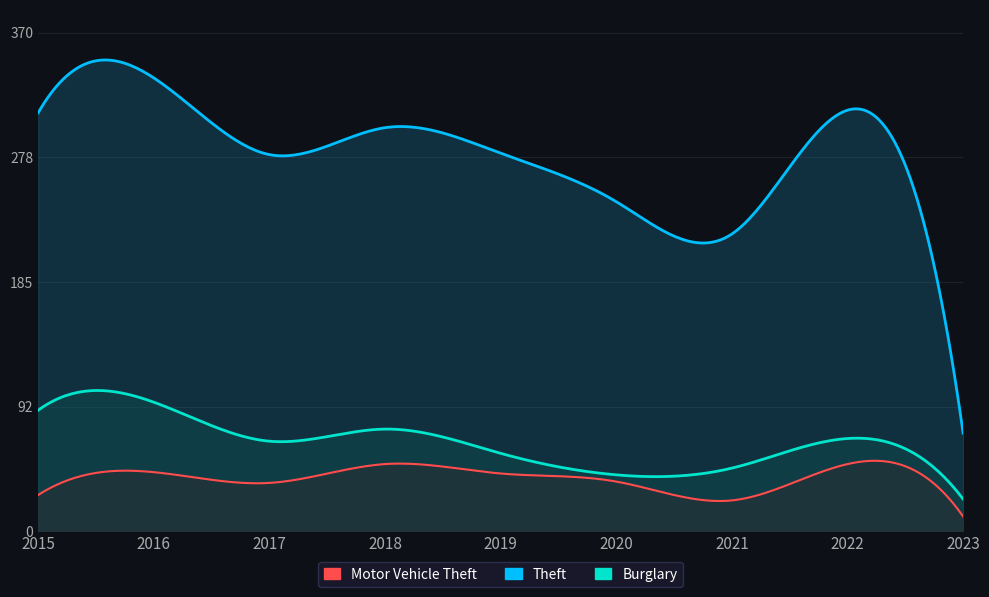

Read the Theft value at 2021.

221